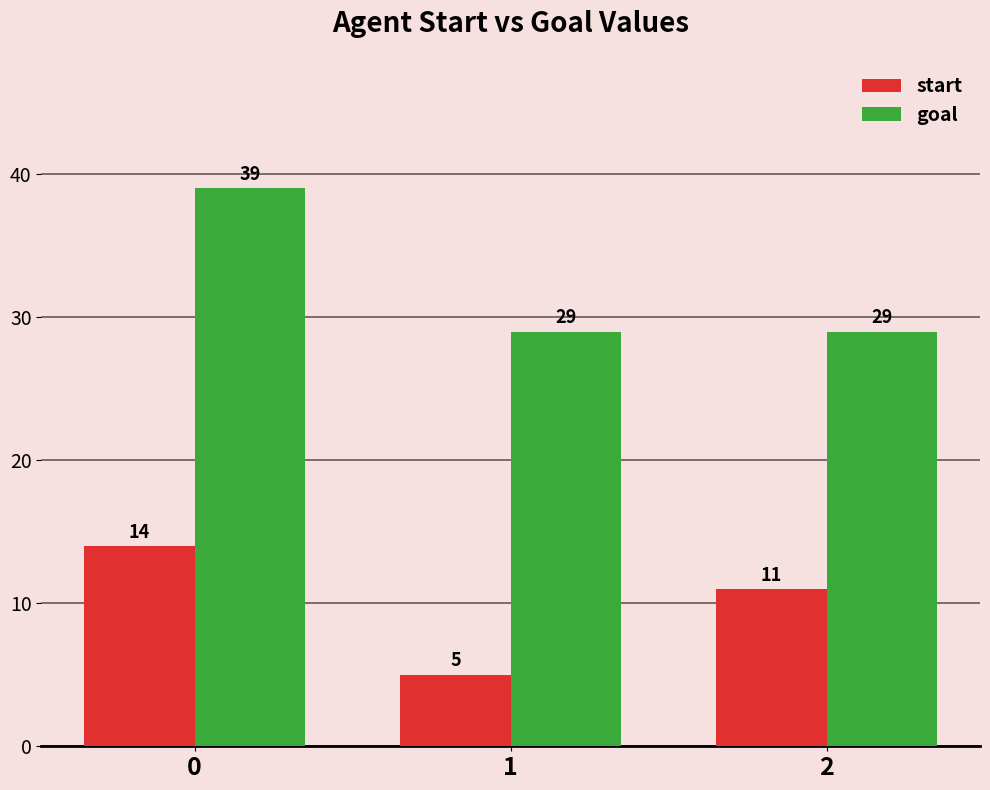

What is the sum of all goal values?

97